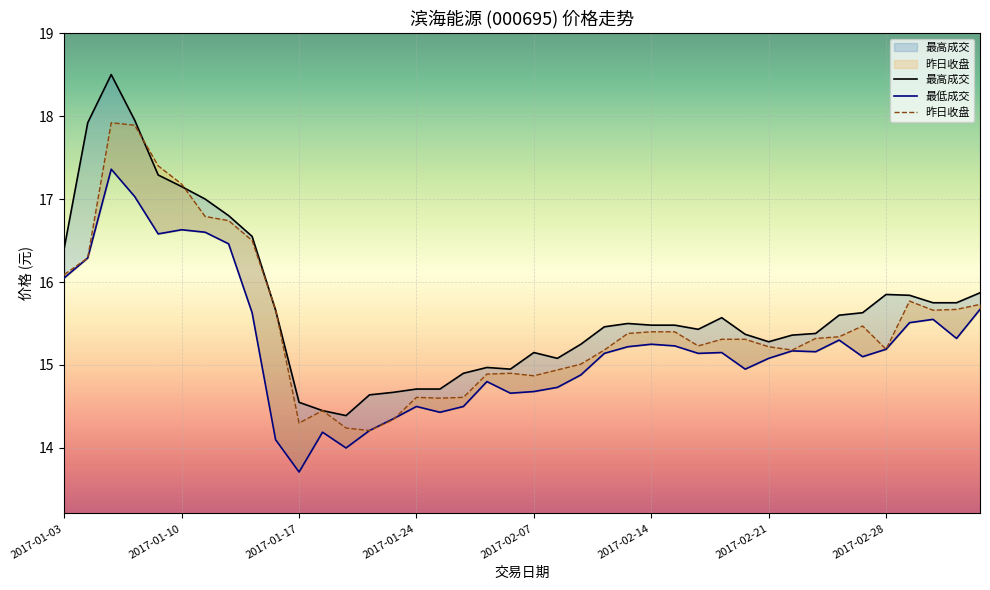

List the series in order of their overall mean, lowest first.

最低成交, 昨日收盘, 最高成交